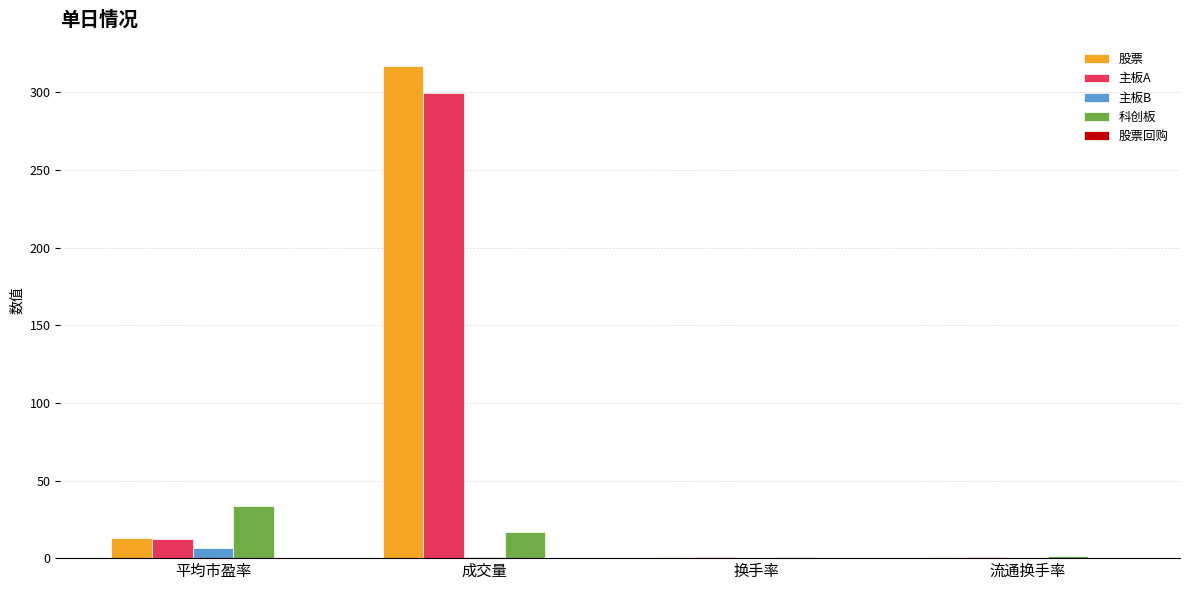

Is the value of 股票 at 流通换手率 greater than the value of 科创板 at 平均市盈率?

No